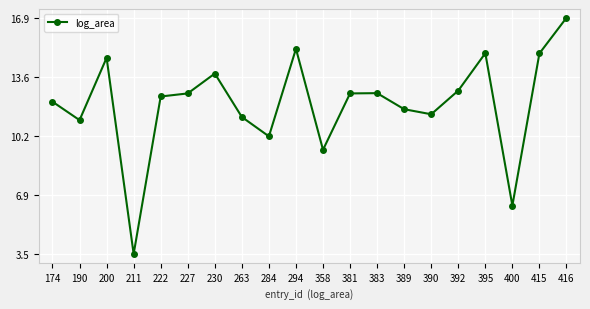

Is it true that the value at 416 is 10.4?

False